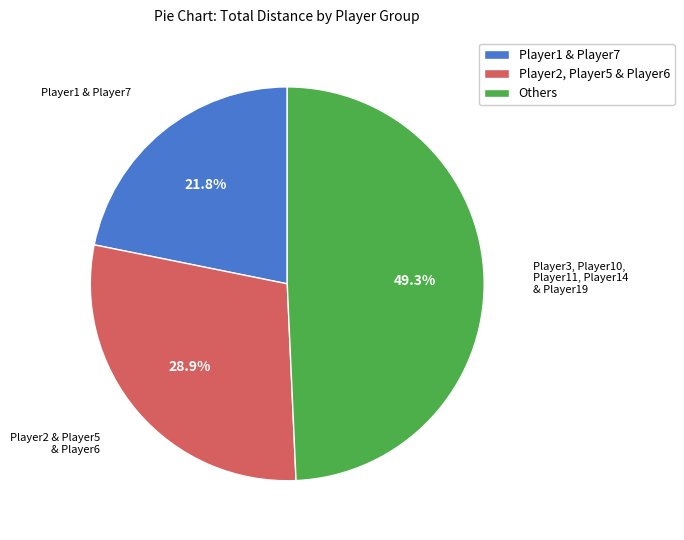

Is Player1 & Player7 the majority of the pie?

No